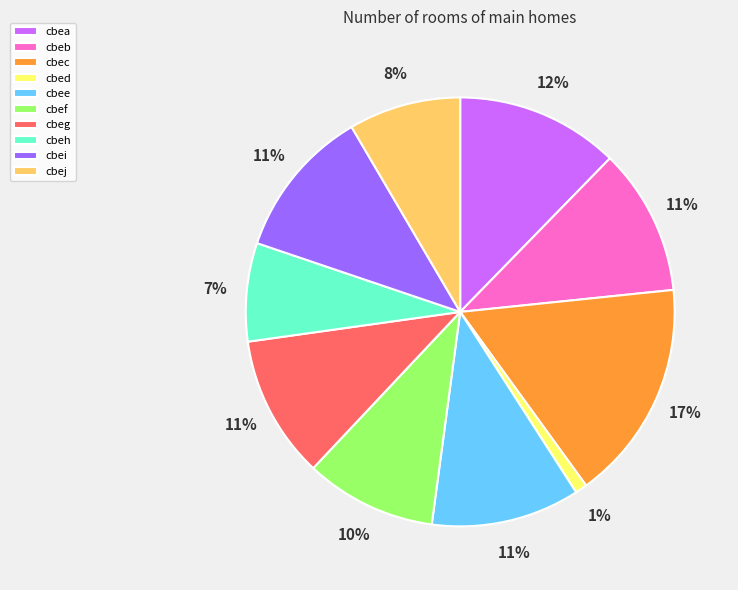

True or false: cbec accounts for 17% of the total.

True